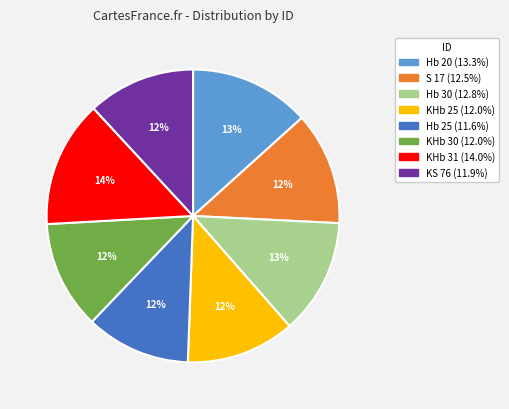

Combined, do KHb 30 and Hb 25 account for over 50%?

No